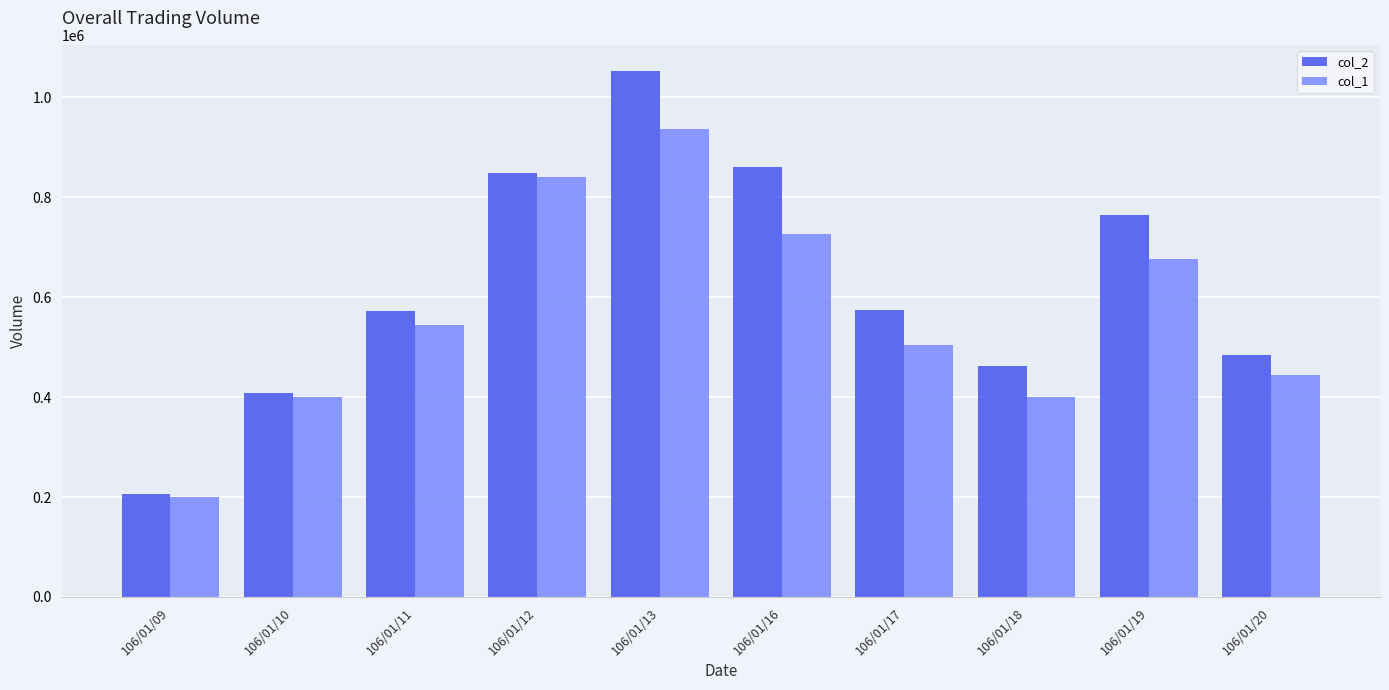

List the series in order of their overall mean, lowest first.

col_1, col_2